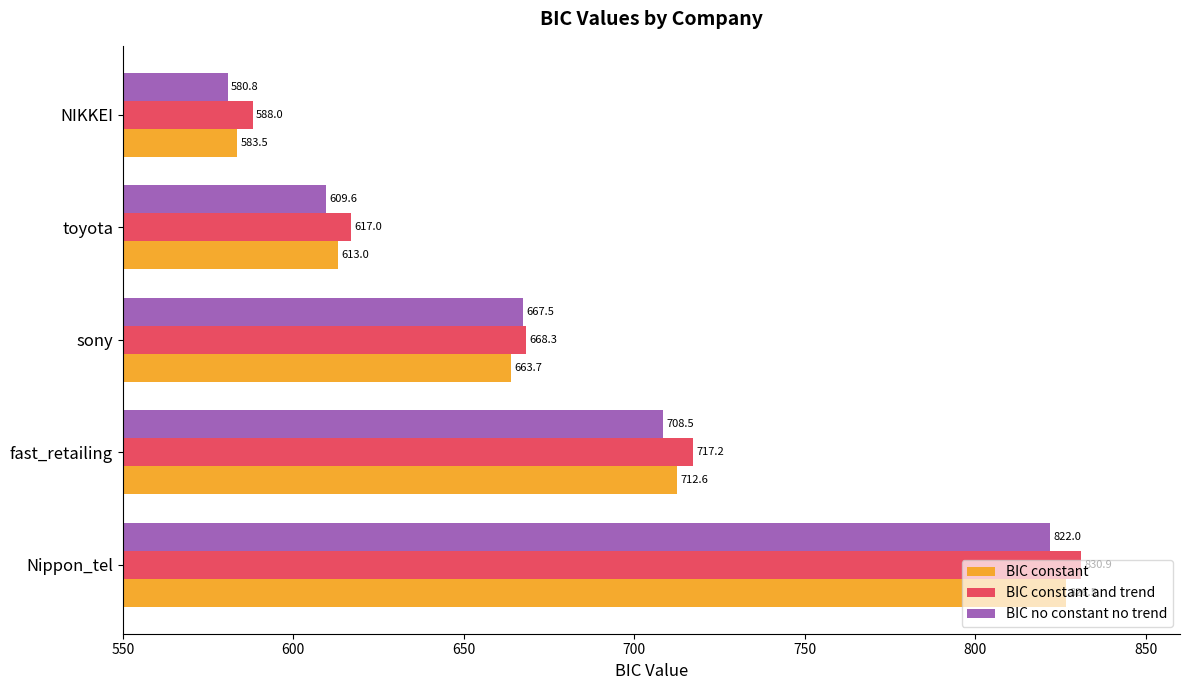

What is the difference between the maximum and minimum values in the BIC constant series?

243.0